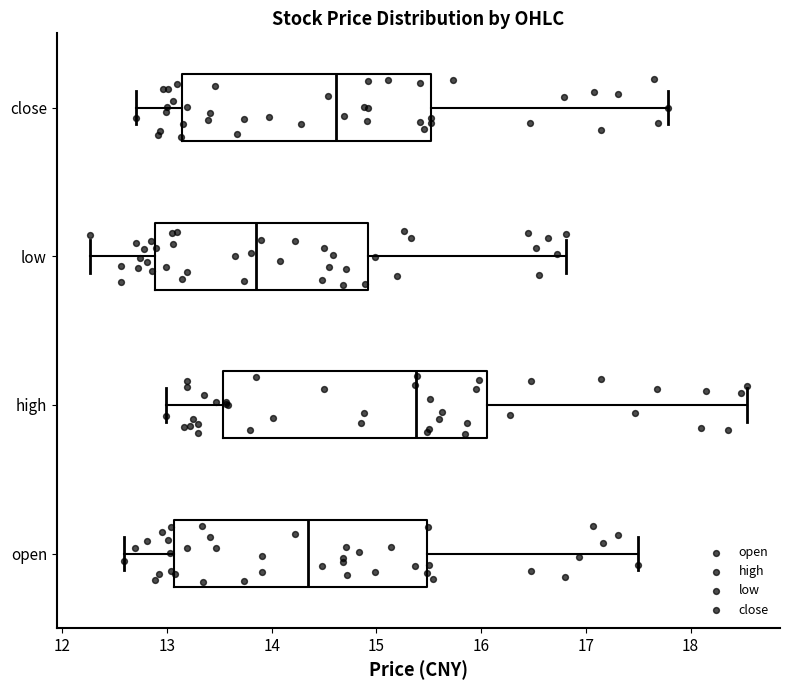

Reading bottom to top, read every box against the x-axis: the position of its median line, the range the box covers, and the ends of its whiskers. The values are not printed on the chart, so give them approximately, as read against the axis.

open: median 14.4, box 13.1 to 15.5, whiskers 12.6 to 17.5
high: median 15.4, box 13.5 to 16.1, whiskers 13.0 to 18.5
low: median 13.9, box 12.9 to 14.9, whiskers 12.3 to 16.8
close: median 14.6, box 13.1 to 15.5, whiskers 12.7 to 17.8